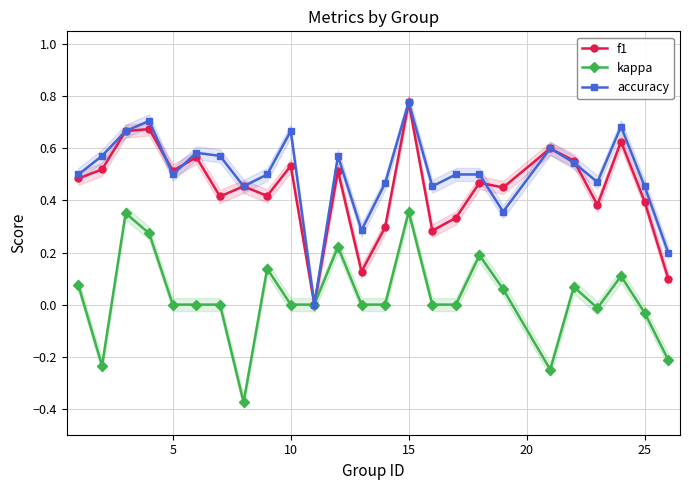

True or false: accuracy has more than 2 points higher than both neighbors.

True